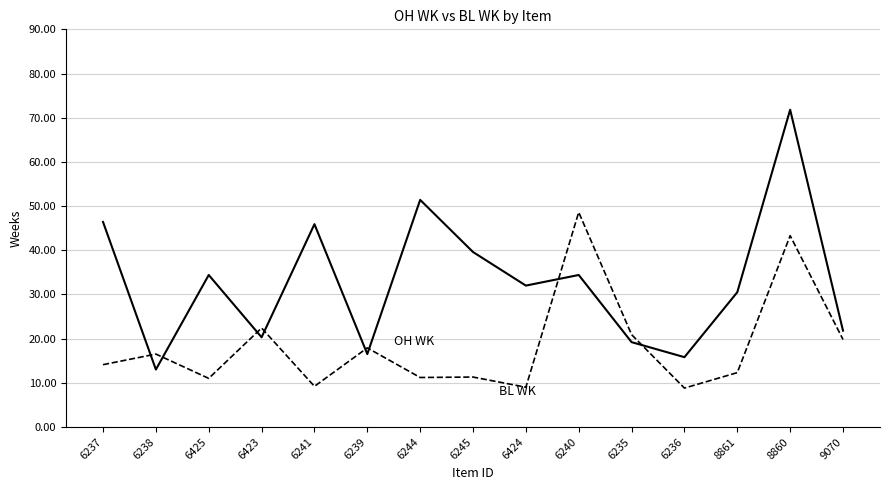

What position from the right is 6235?

5